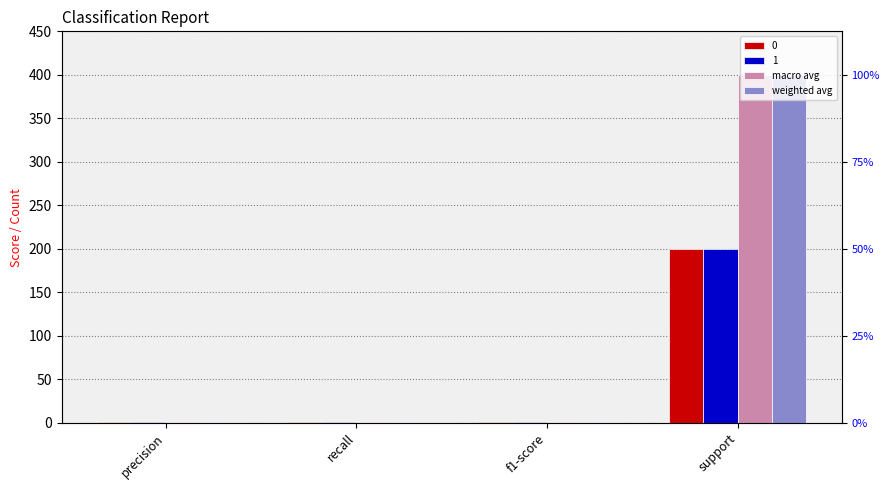

At how many categories does at least one series exceed 366?

1